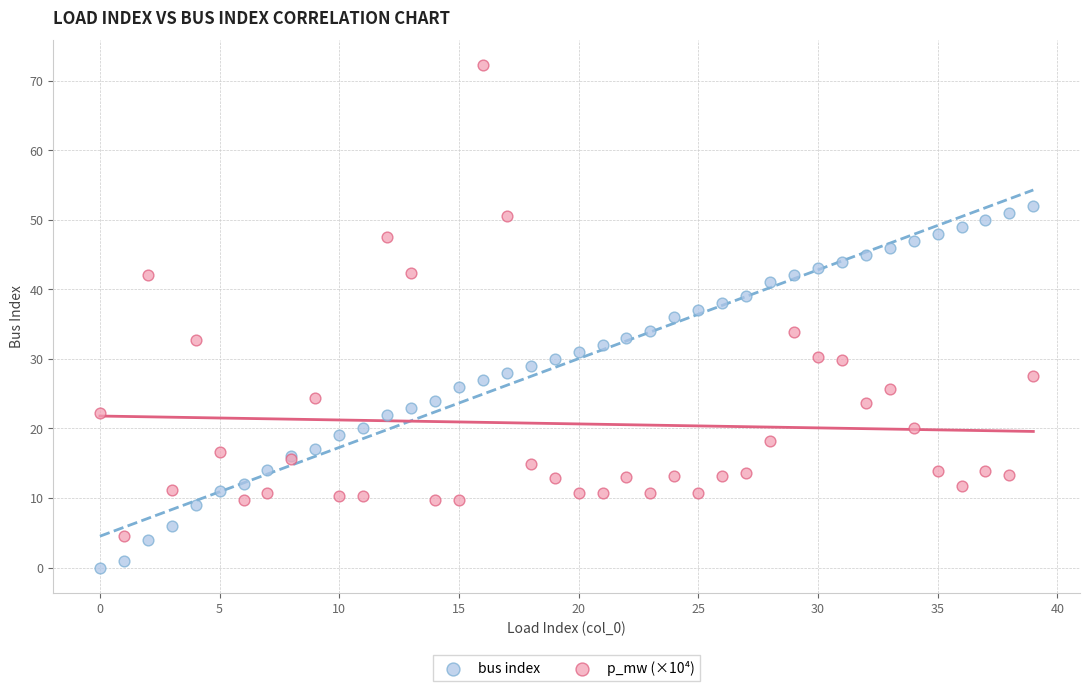

Which series has the largest Y range (max minus min)?

p_mw (×10⁴)